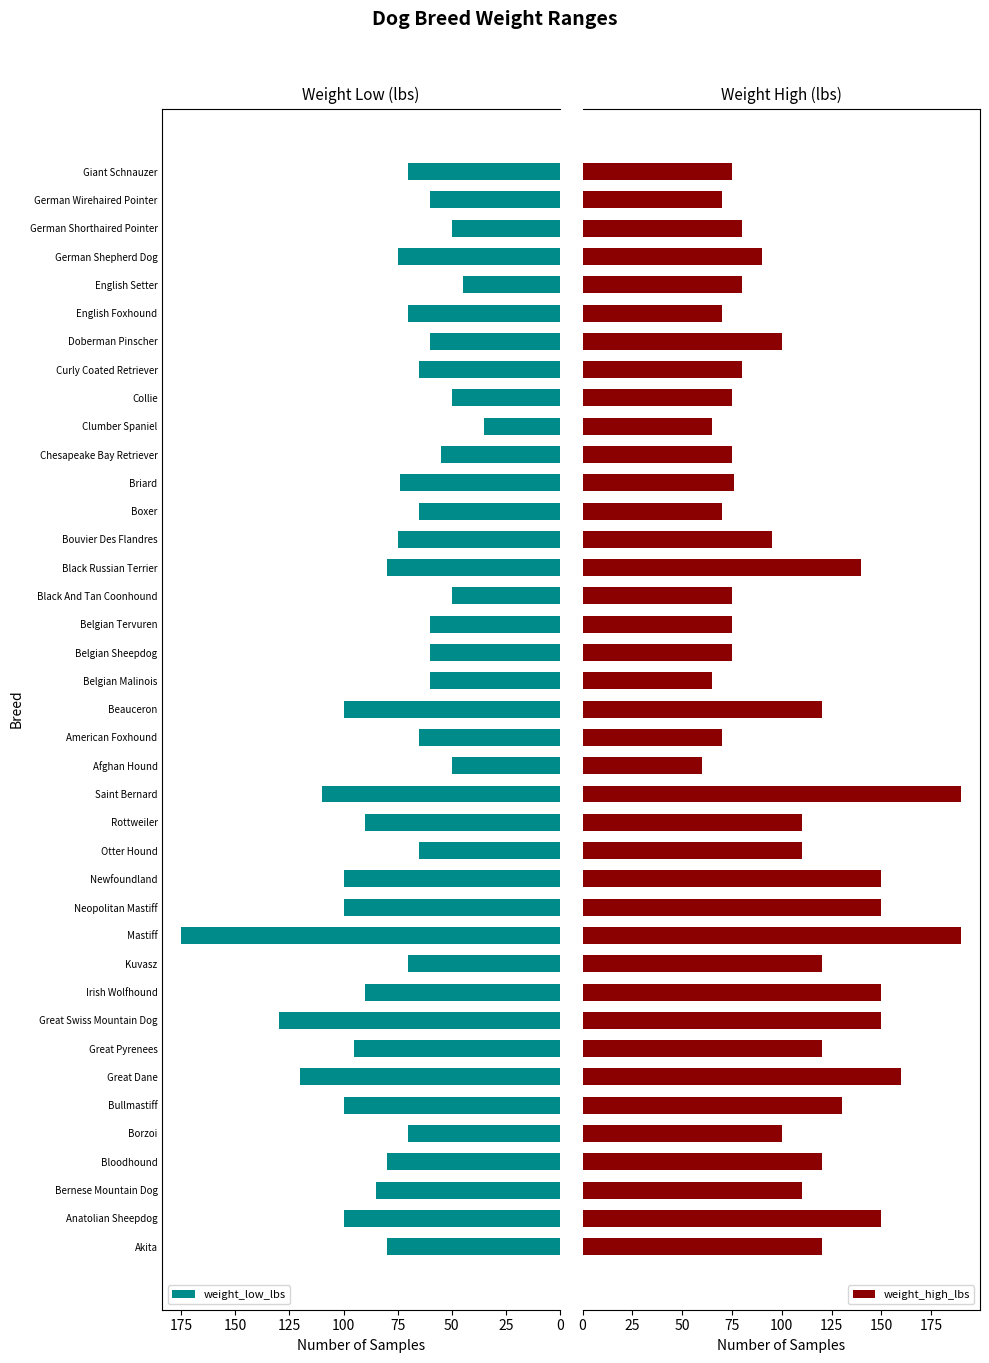

List the series in order of their peak value, lowest first.

weight_low_lbs, weight_high_lbs